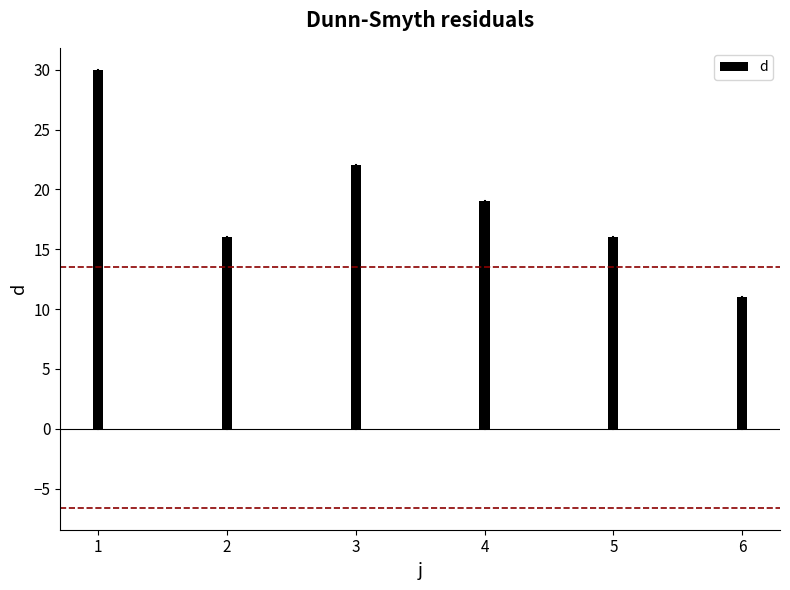

Reading left to right, what are all the values shown in this chart?

1=30	2=16	3=22	4=19	5=16	6=11